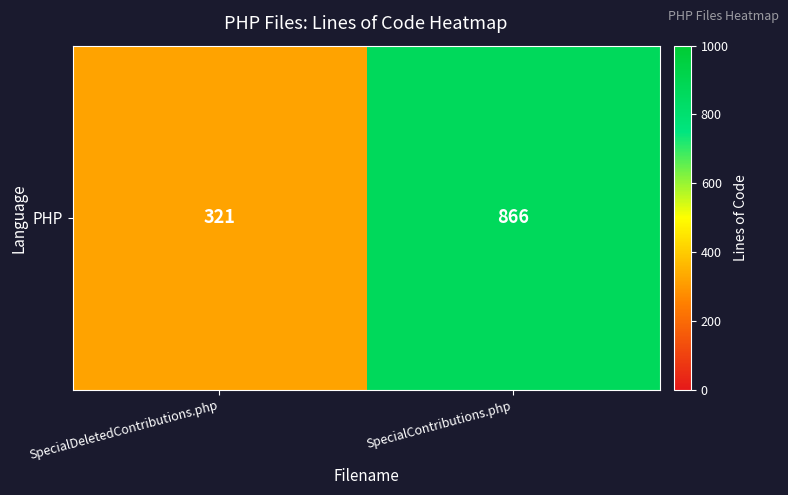

Which category has the highest value across all series?

SpecialContributions.php